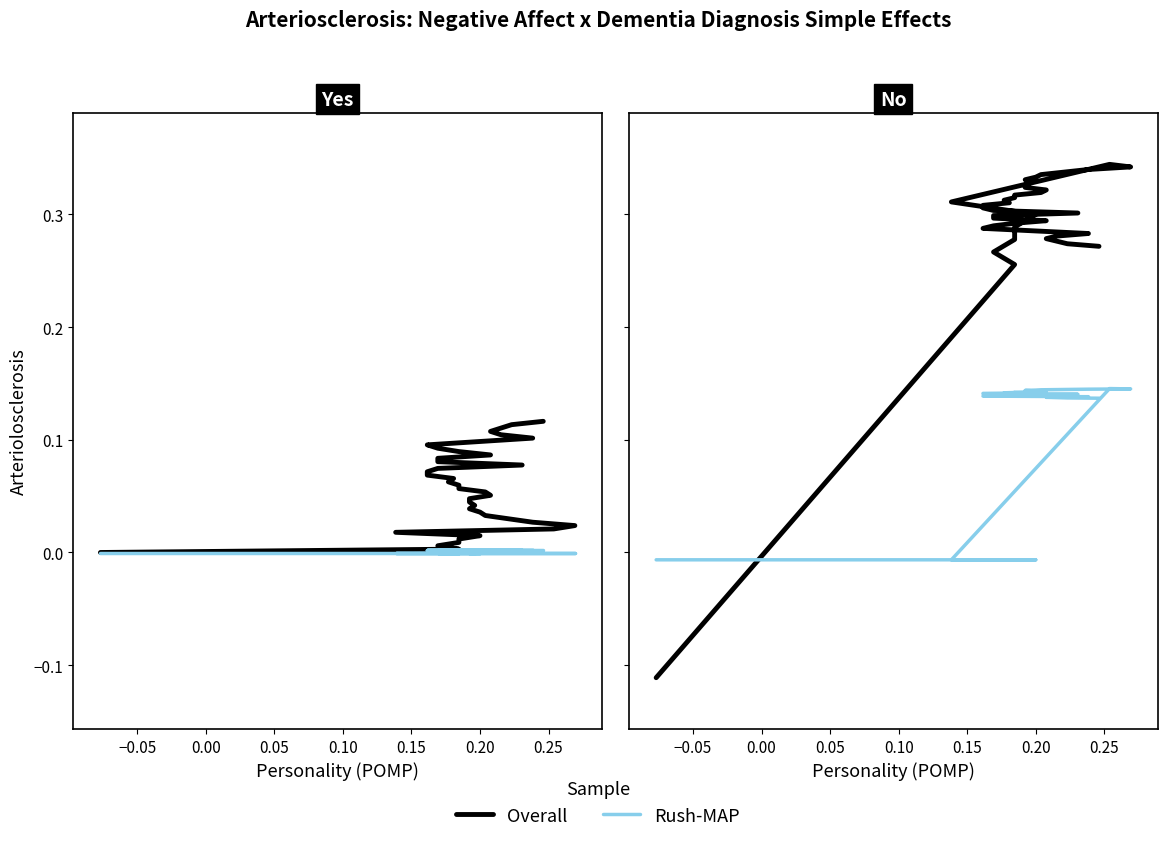

True or false: Rush-MAP and col_12 cross at least once.

True